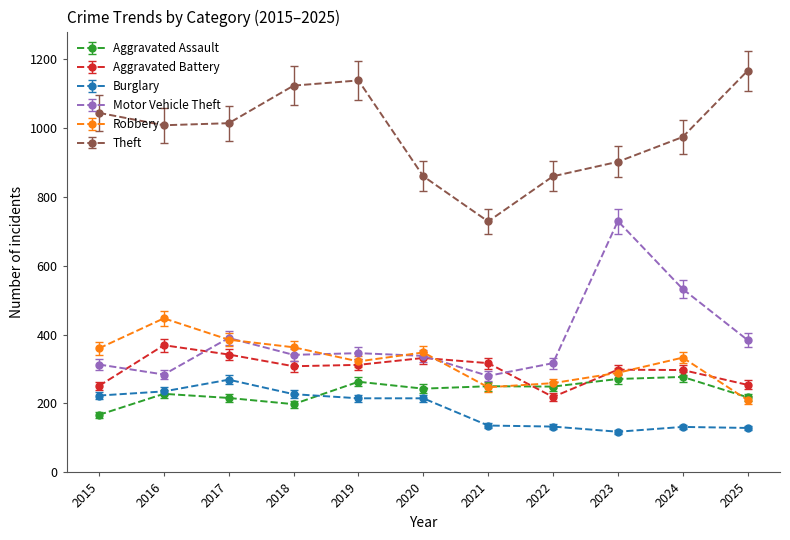

What are all the series names shown in the legend?

Aggravated Assault, Aggravated Battery, Burglary, Motor Vehicle Theft, Robbery, Theft